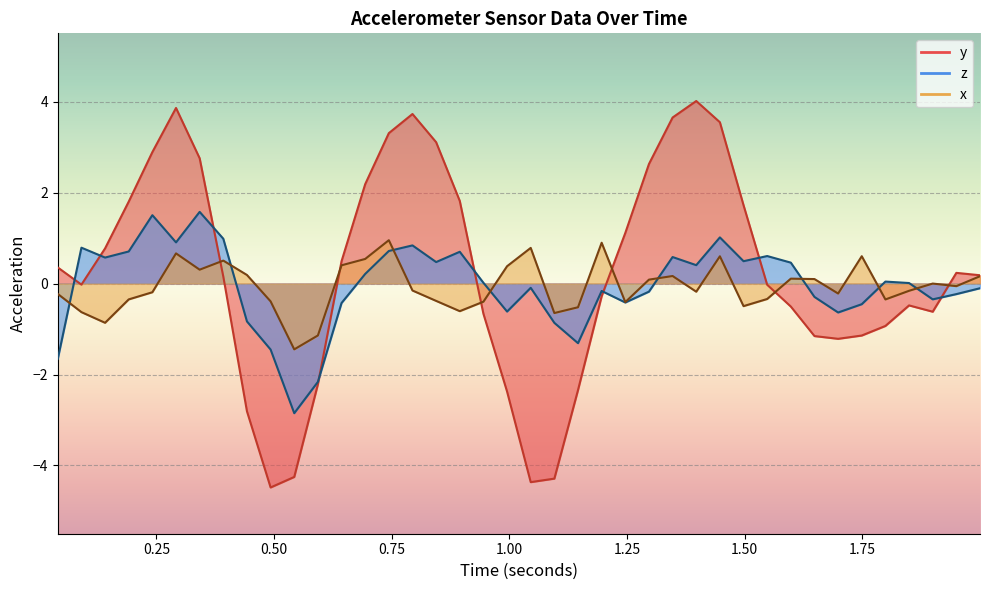

What is the difference between the maximum and second lowest values in the z series?

3.7